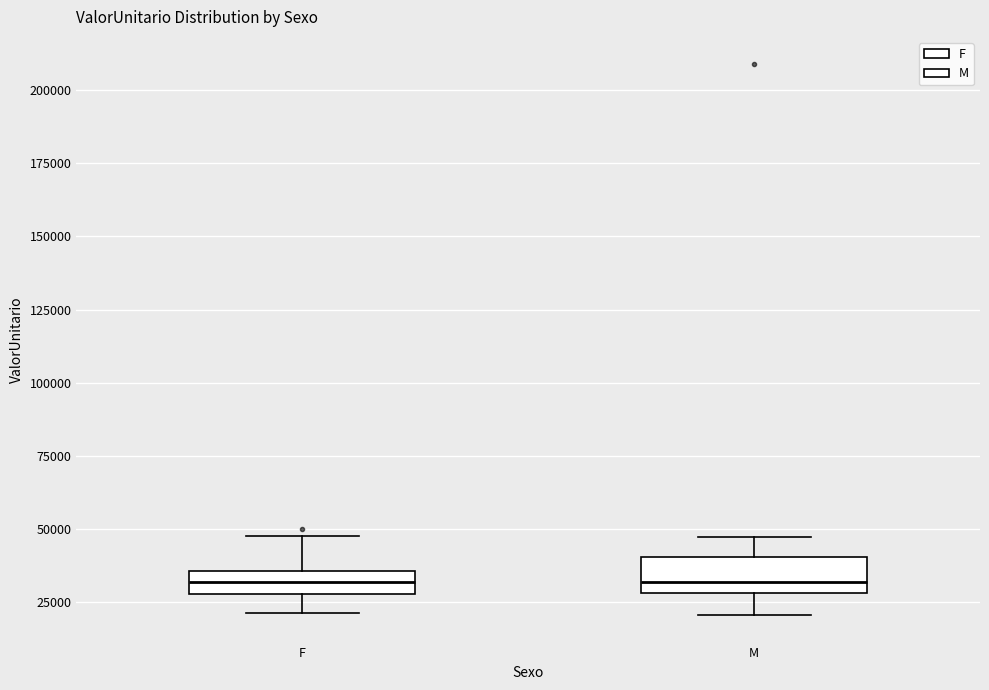

Reading left to right, transcribe this box plot: for each box, give where its median line is, the range the box spans, and where its two whiskers end, as read against the y-axis. The values are not printed on the chart, so give them approximately, as read against the axis.

F: median 30000 (inside the box), box 30000 to 35000, whiskers 20000 to 50000
M: median 30000 (just above the box's lower edge), box 30000 to 40000, whiskers 20000 to 45000